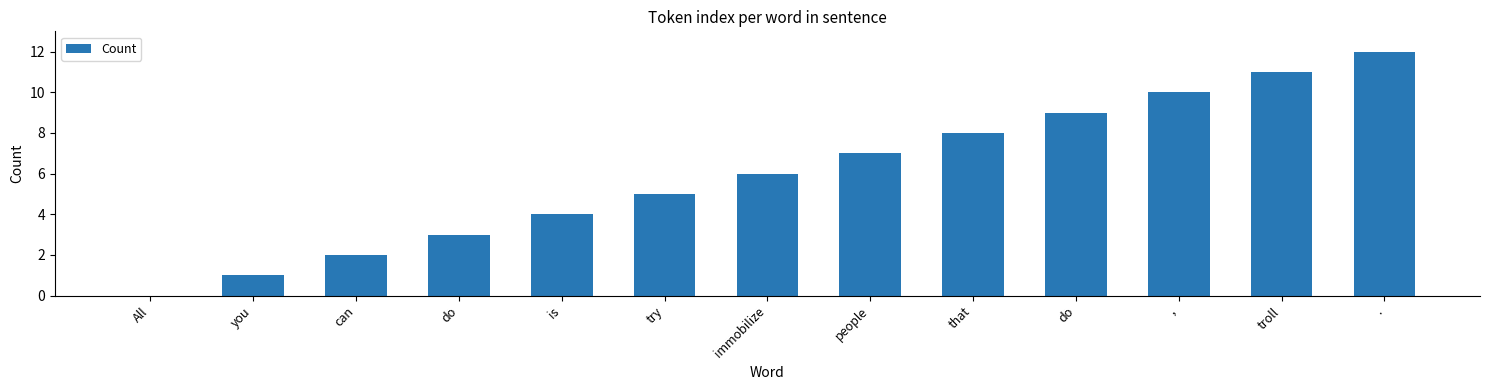

The value at troll is 11. True or false?

True